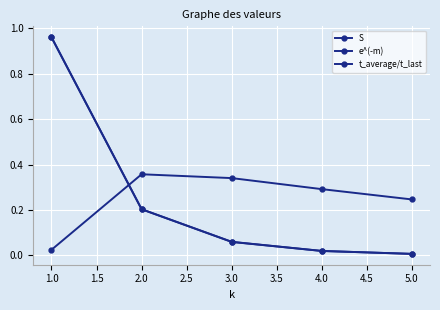

True or false: S has more than 0 points higher than both neighbors.

False